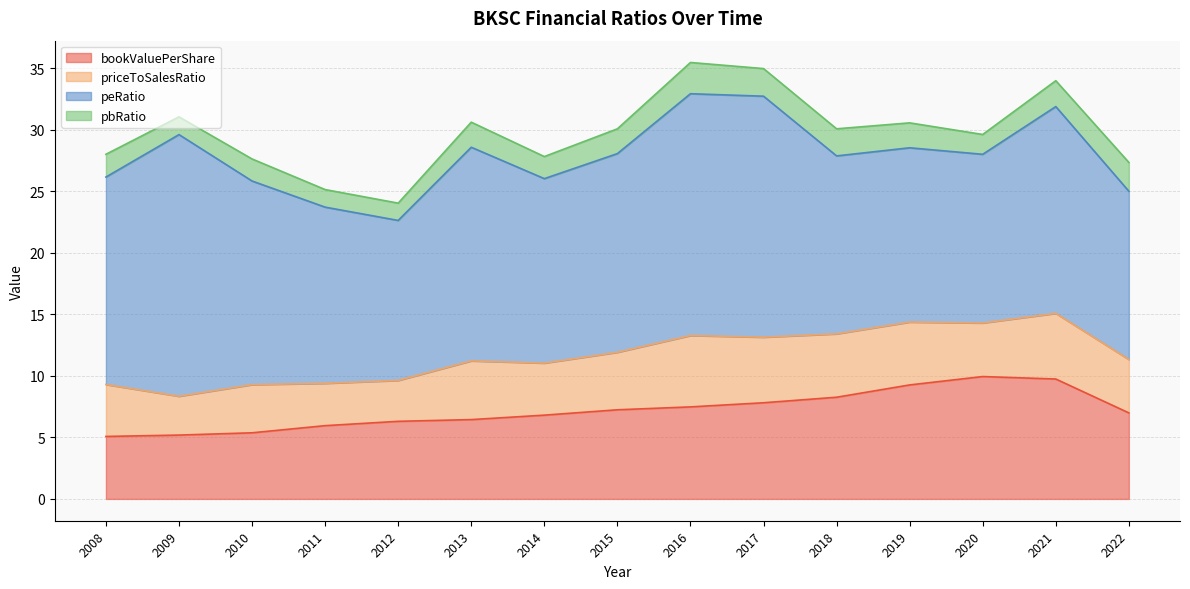

Rank the series at 2018 from highest to lowest value.

peRatio, bookValuePerShare, priceToSalesRatio, pbRatio